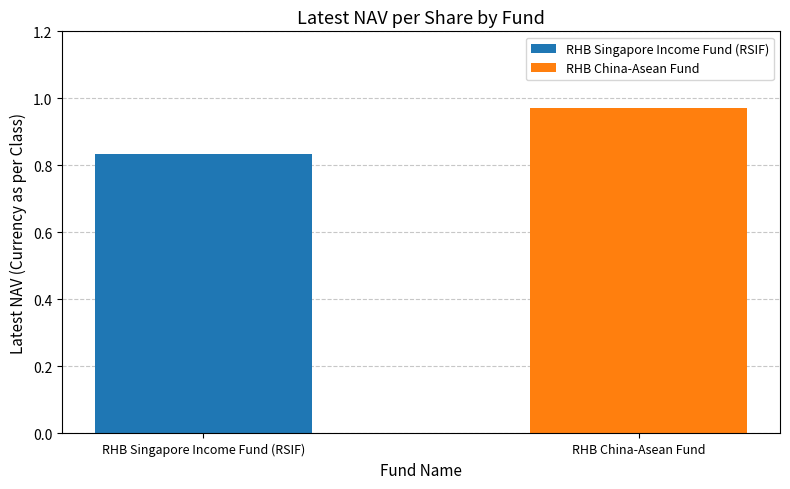

Which series has the largest range (max minus min)?

RHB Singapore Income Fund (RSIF)